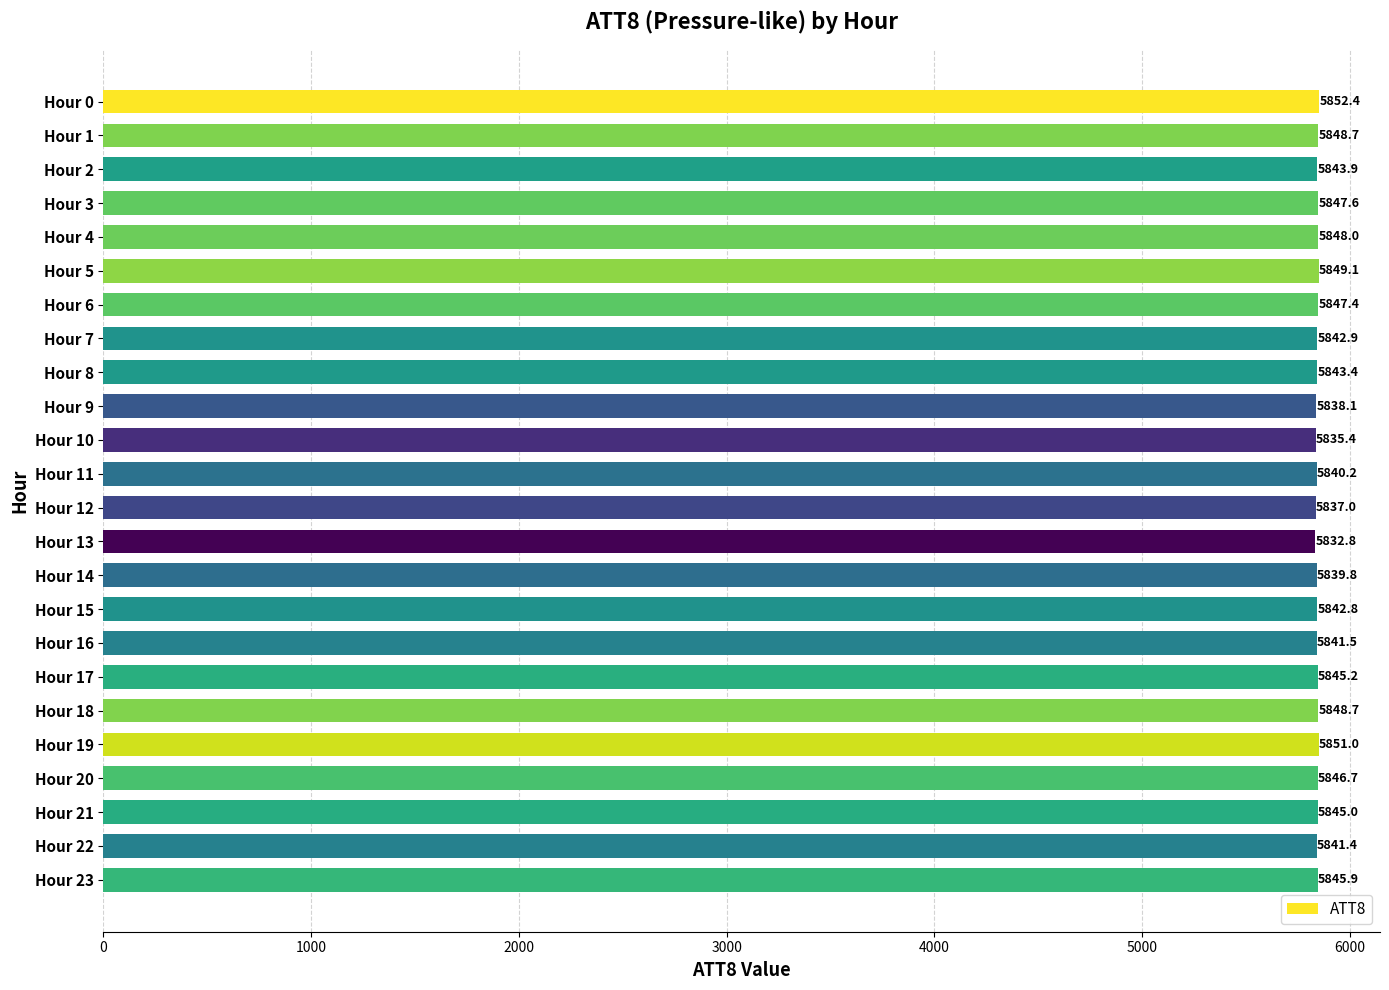

Reading bottom to top, transcribe all the data shown in this chart.

Hour 23=5845.9	Hour 22=5841.4	Hour 21=5845.0	Hour 20=5846.7	Hour 19=5851.0	Hour 18=5848.7	Hour 17=5845.2	Hour 16=5841.5	Hour 15=5842.8	Hour 14=5839.8	Hour 13=5832.8	Hour 12=5837.0	Hour 11=5840.2	Hour 10=5835.4	Hour 9=5838.1	Hour 8=5843.4	Hour 7=5842.9	Hour 6=5847.4	Hour 5=5849.1	Hour 4=5848.0	Hour 3=5847.6	Hour 2=5843.9	Hour 1=5848.7	Hour 0=5852.4